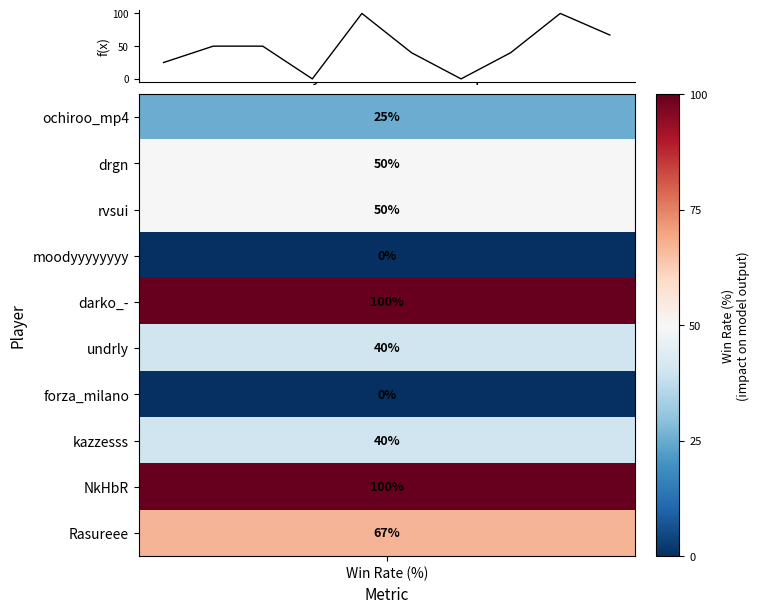

What is the greatest value displayed?

100